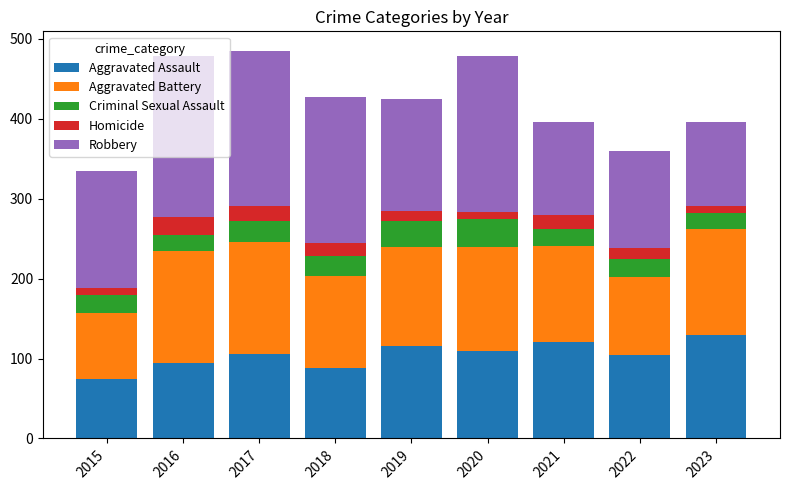

Read the Aggravated Assault value at 2016.

95